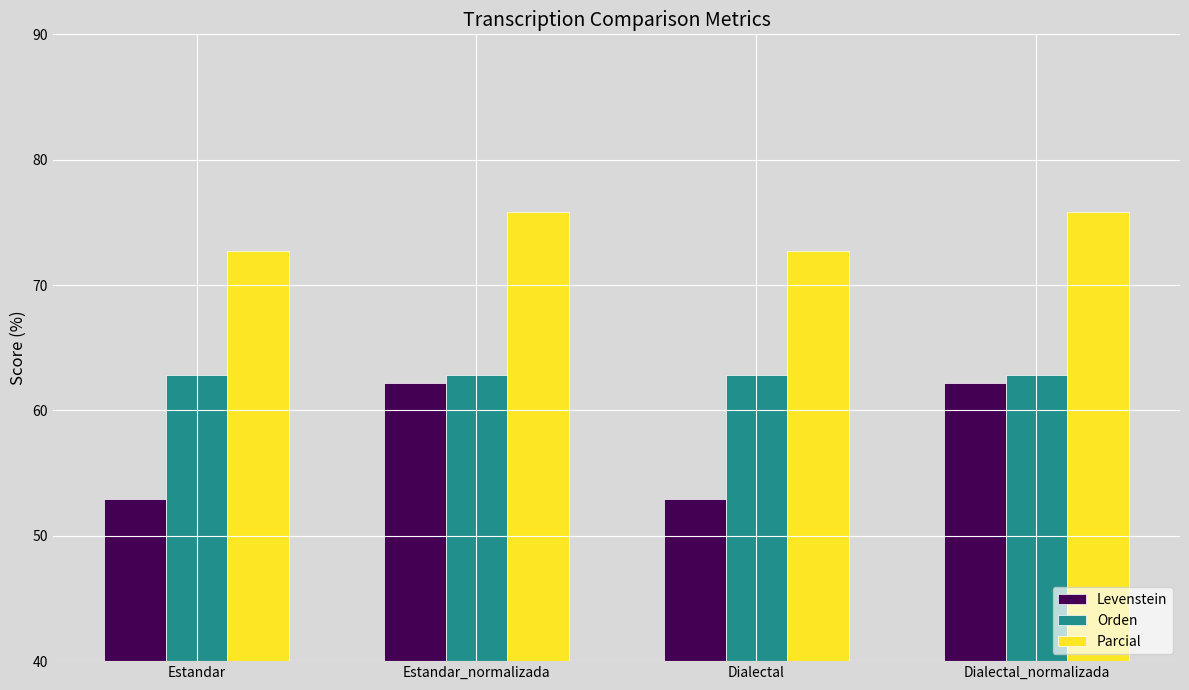

At which label does Levenstein first exceed 62?

Estandar_normalizada